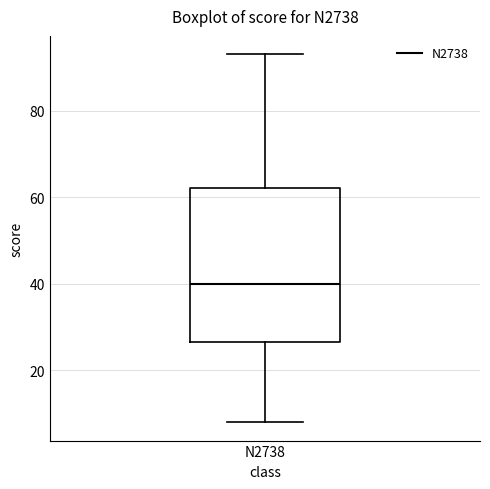

Transcribe this box plot: give where the median line is, the range the box spans, and where the two whiskers end, as read against the y-axis. The values are not printed on the chart, so give them approximately, as read against the axis.

median 40, box 26 to 62, whiskers 8 to 94